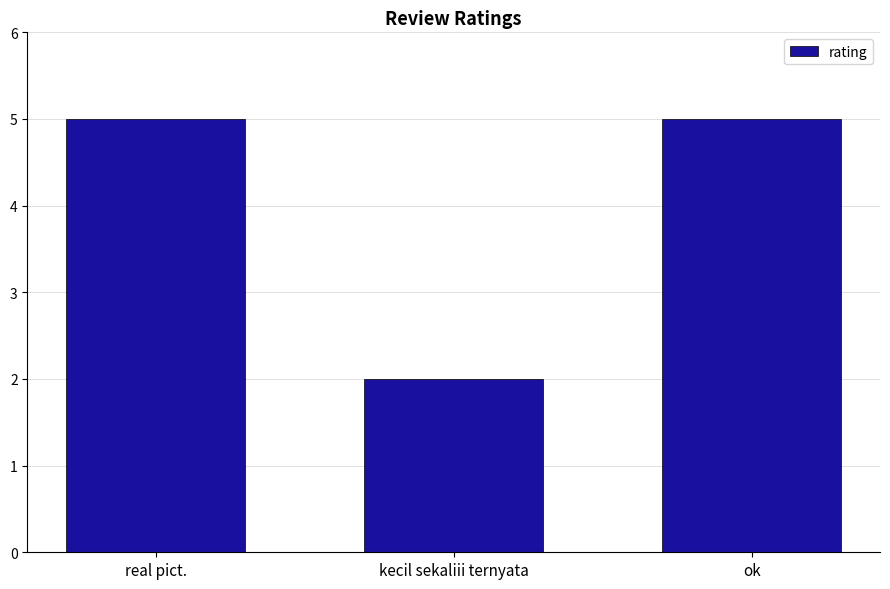

Reading left to right, extract all data points from this chart.

5	2	5